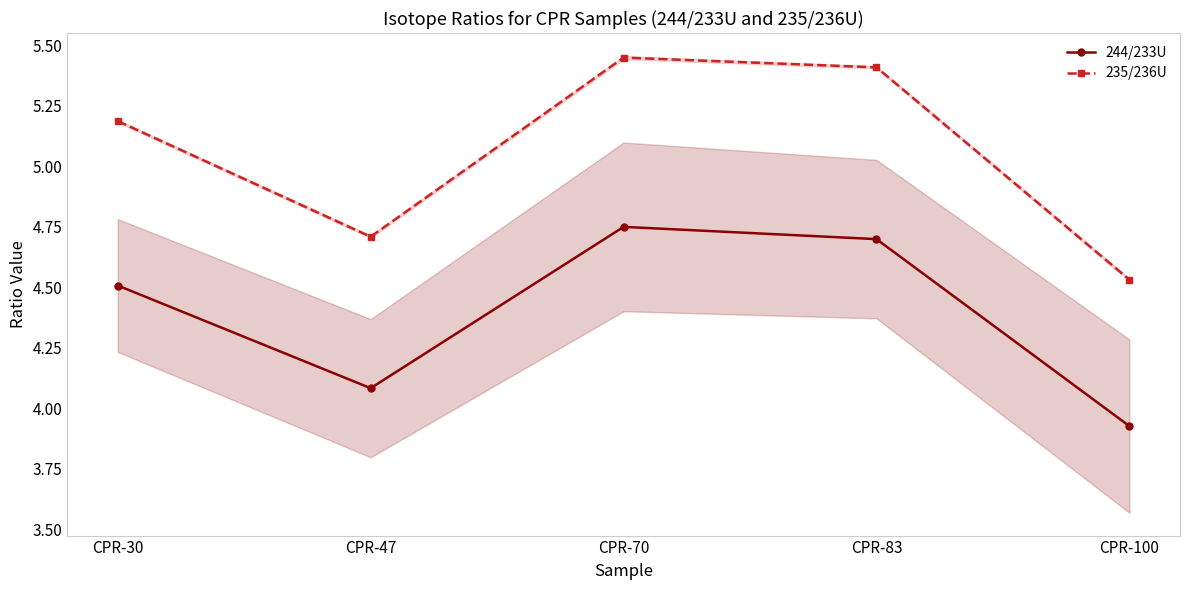

The value of 244/233U at CPR-100 is 5.7. True or false?

False